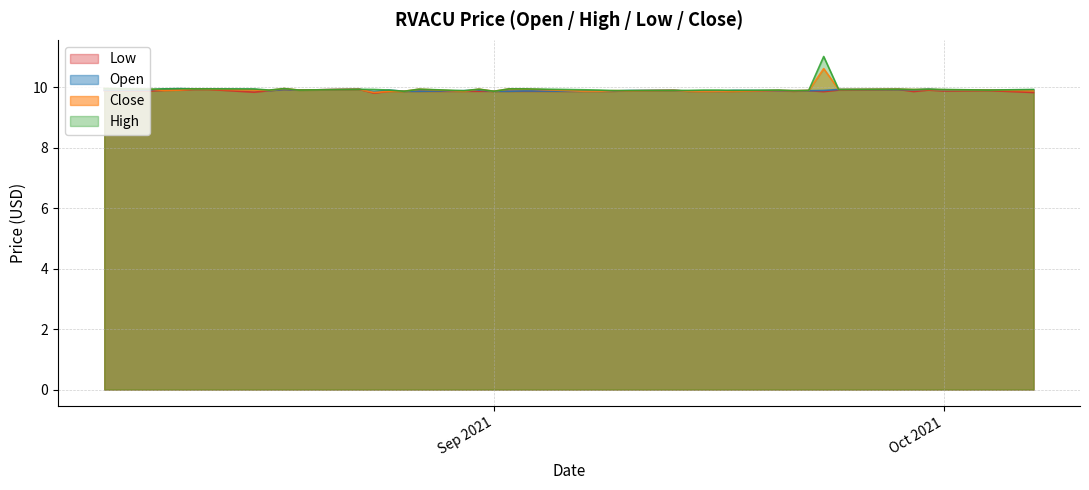

How many lines are shown in the chart?

4